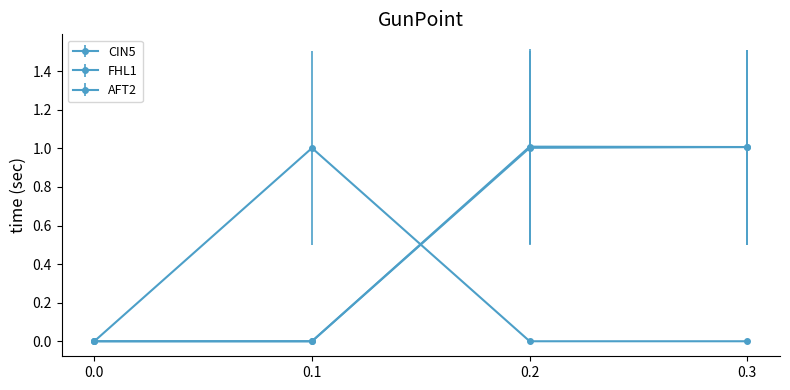

Which series has the widest spread of values?

CIN5